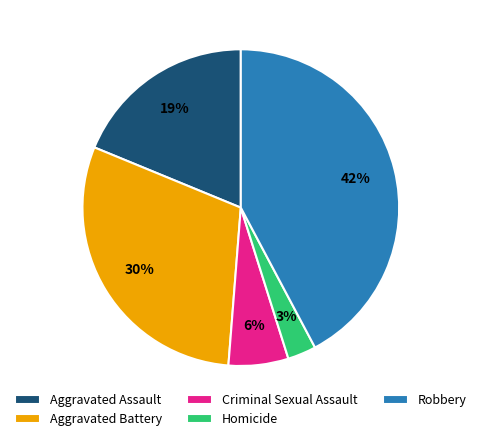

Which slice is the largest?

Robbery